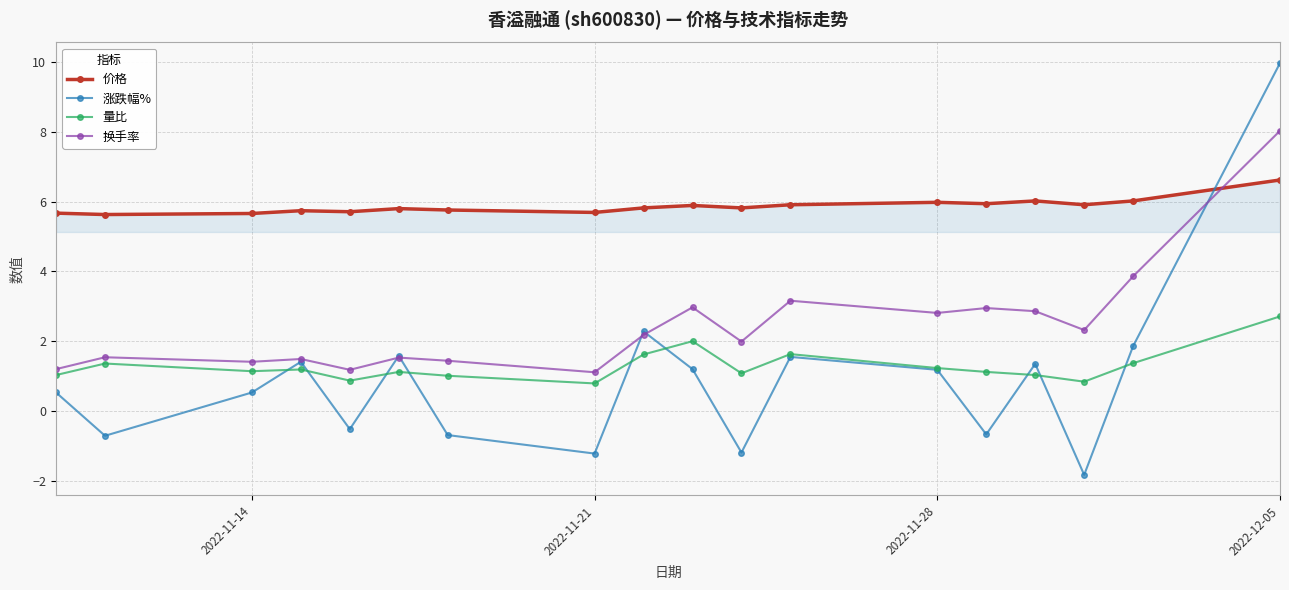

At how many categories does at least one series exceed 0?

18